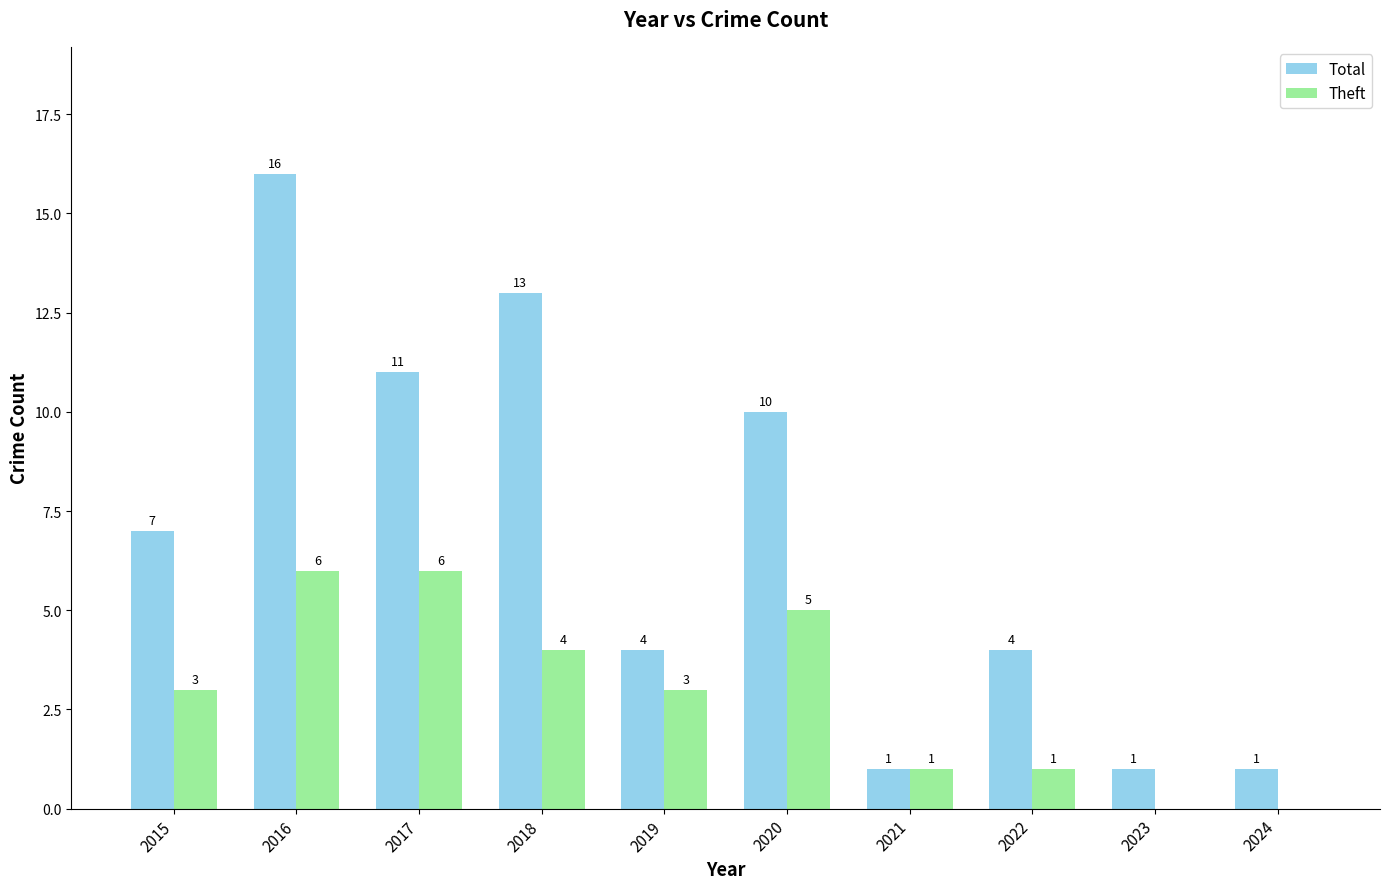

Is the value of Total at 2019 greater than the value of Theft at 2024?

Yes